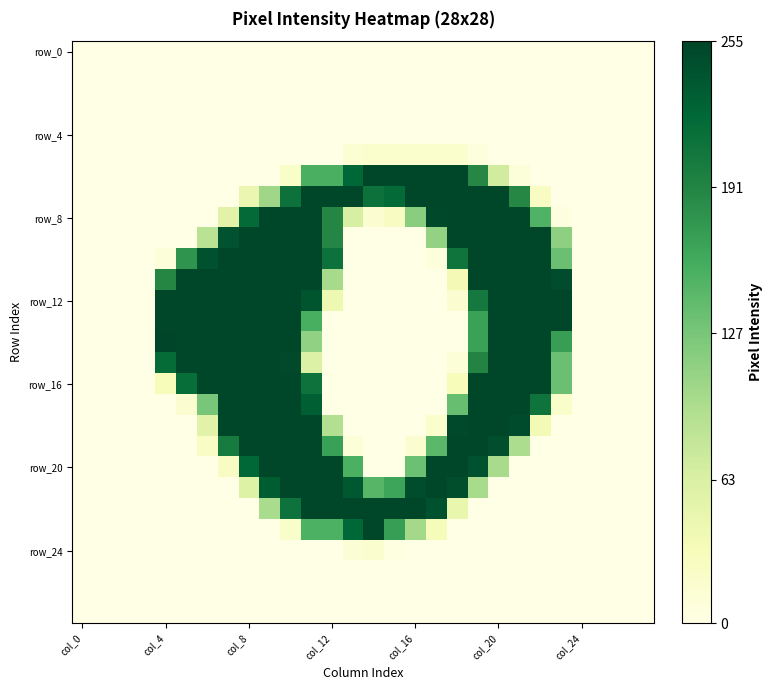

At which category is the sum across all series the highest?

10